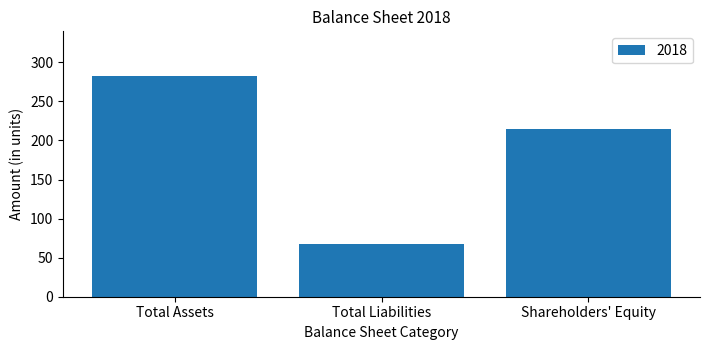

What is the average value?

188